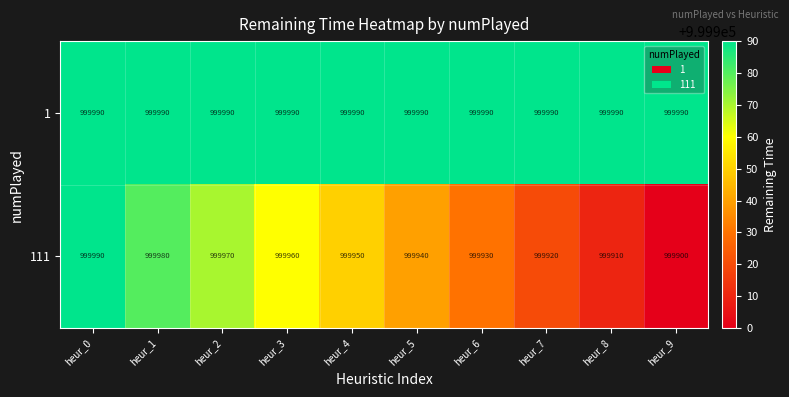

Is it true that 111 equals 999950 at heur_4?

True